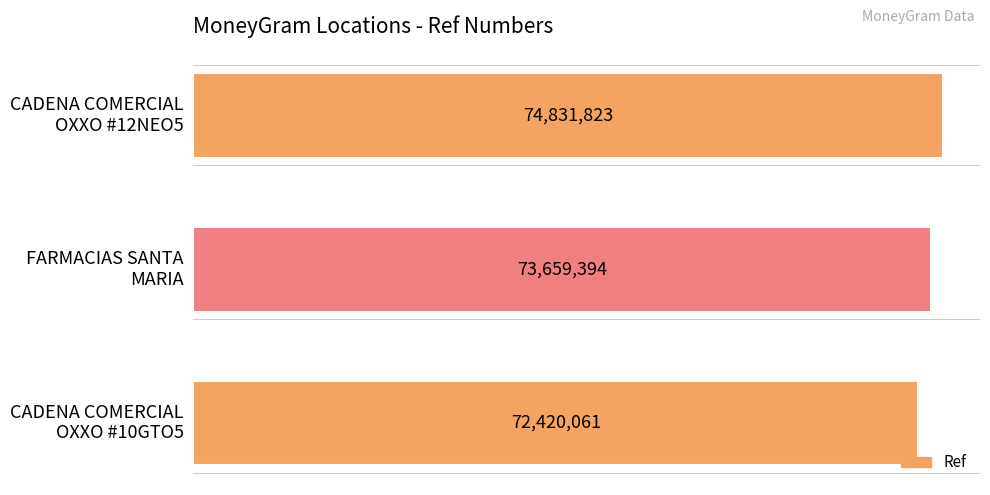

How many data points are less than 73659394?

1